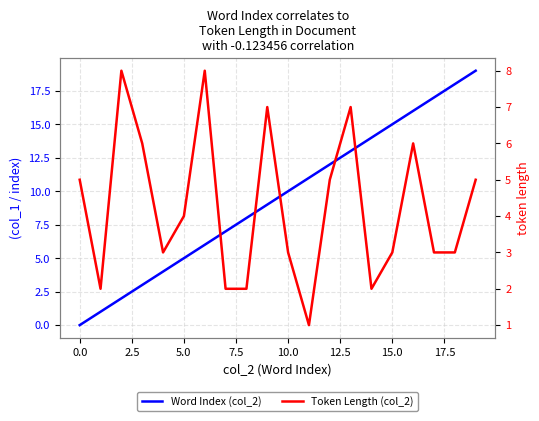

What is the difference between the Word Index (col_2) values at 2.5 and 18?

16